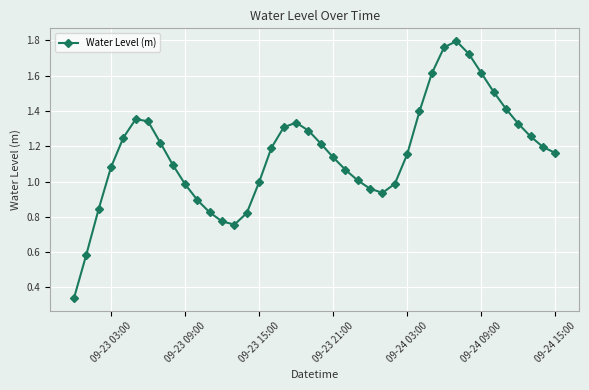

True or false: the data has more than 1 interior local peaks.

True